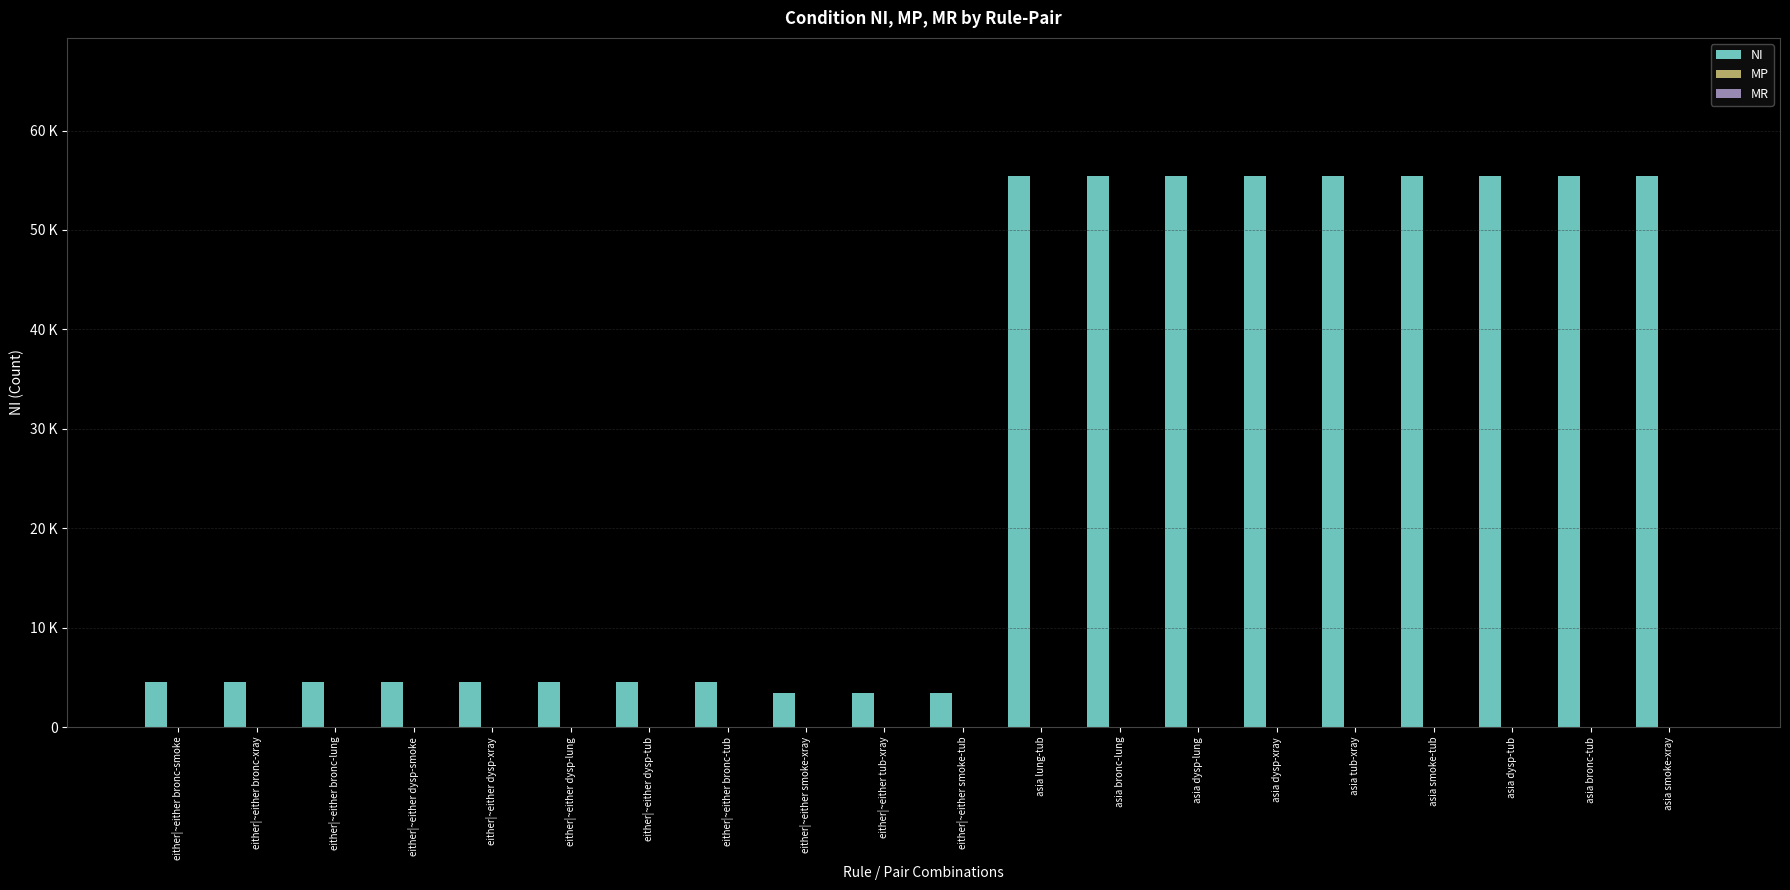

The value of MP at asia tub-xray is 0. True or false?

False